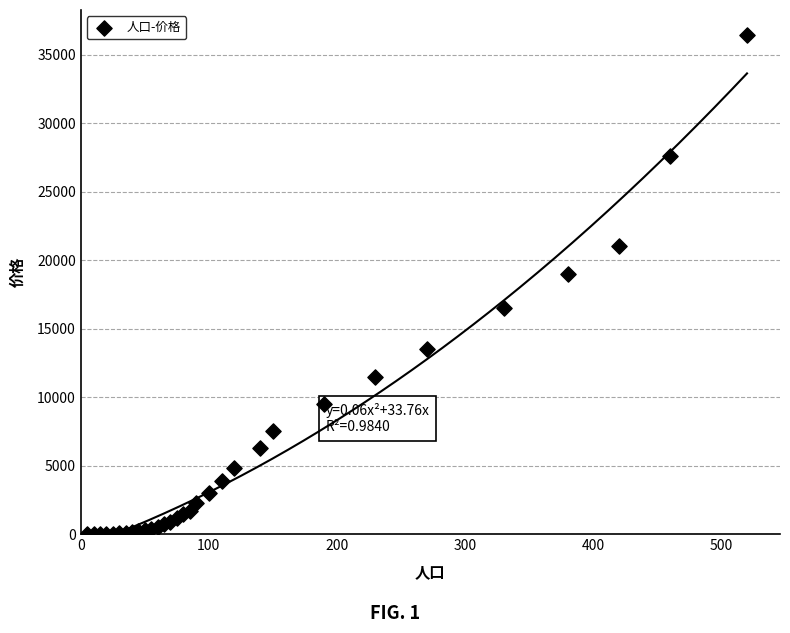

What Y value in the scatter plot is closest to 18202?

19000